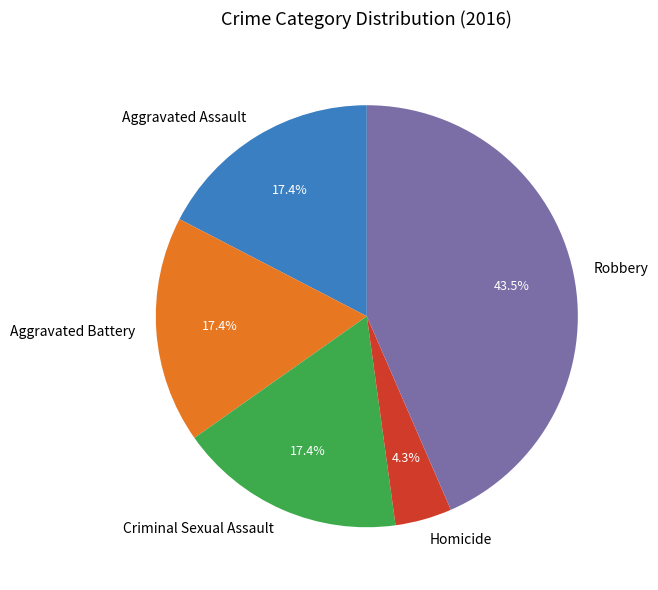

Does any single category account for the majority?

No